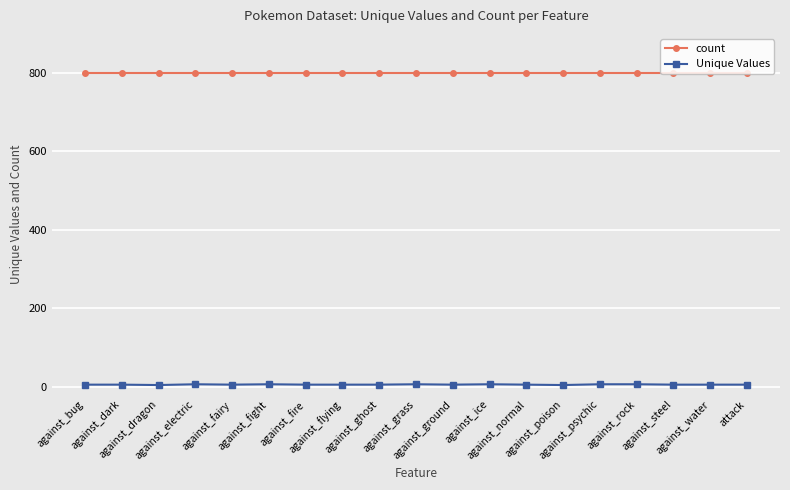

True or false: Unique Values has more than 0 points higher than both neighbors.

True